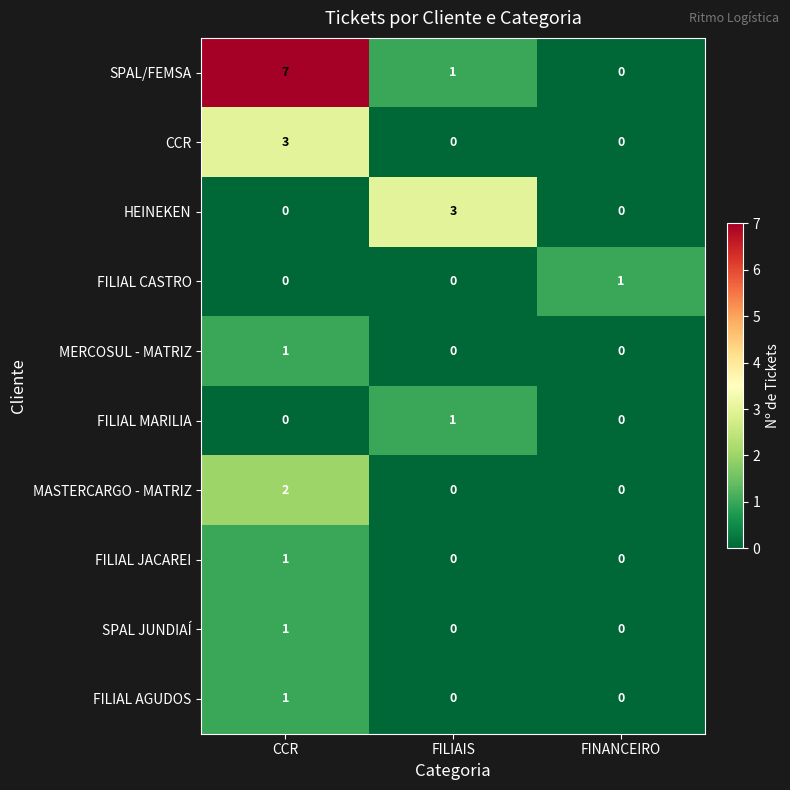

True or false: MERCOSUL - MATRIZ has a value of 0 at FILIAIS.

True